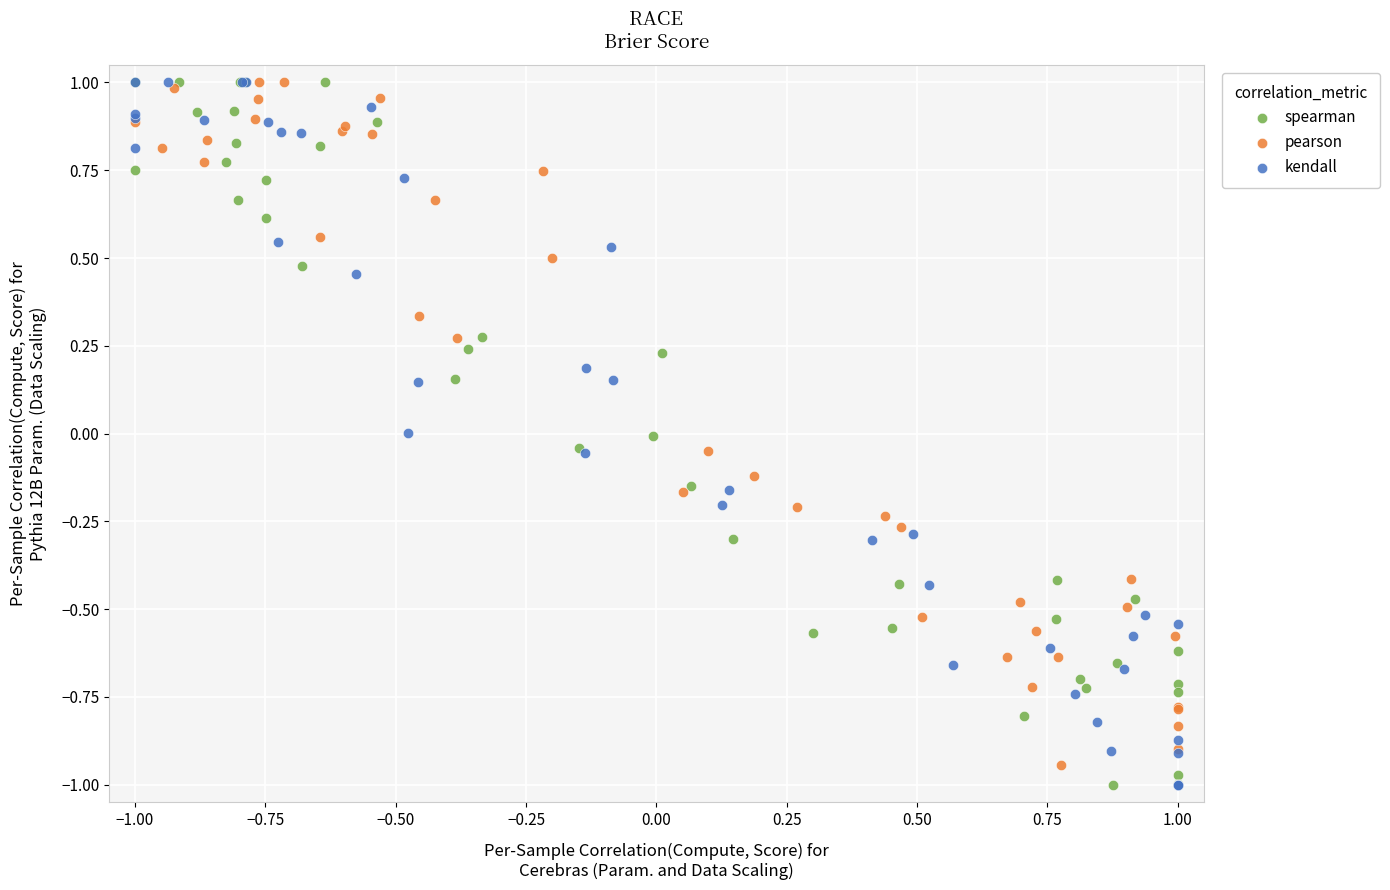

What are all the series names shown in the legend?

spearman, pearson, kendall